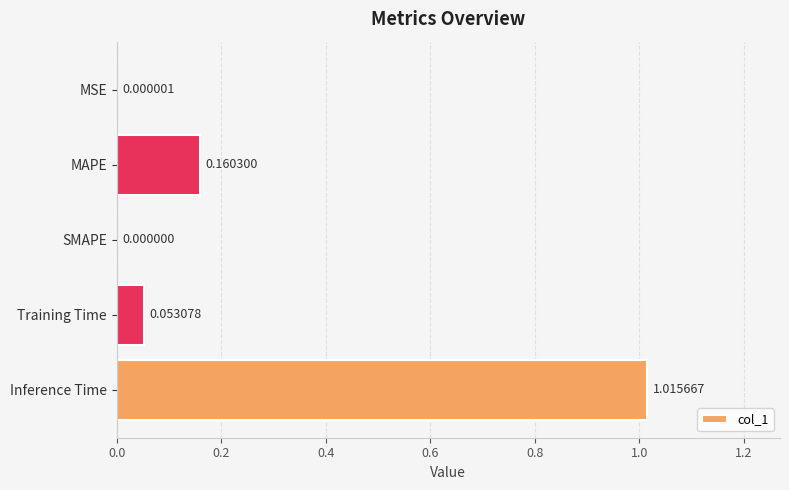

Which category has the highest value across all series?

Inference Time